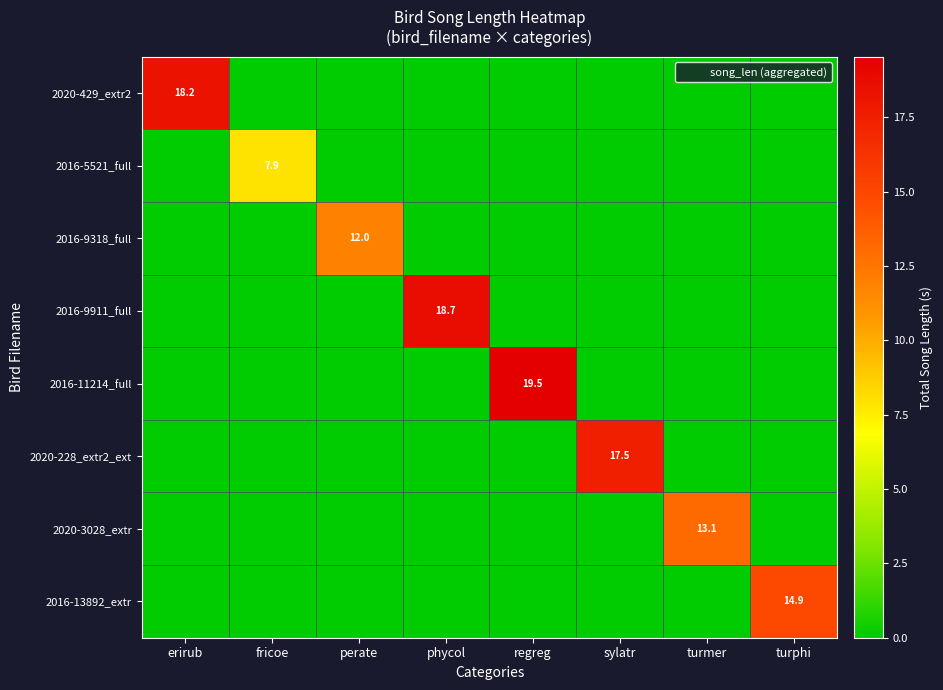

At which category does the chart reach its peak across all series?

regreg